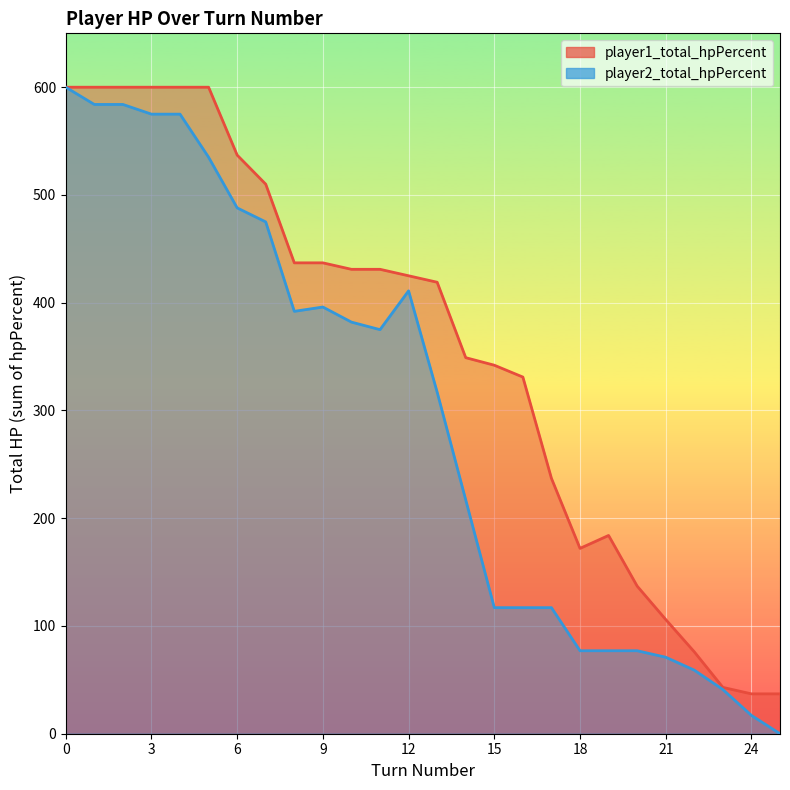

At which label is player2_total_hpPercent closest to 300?

13